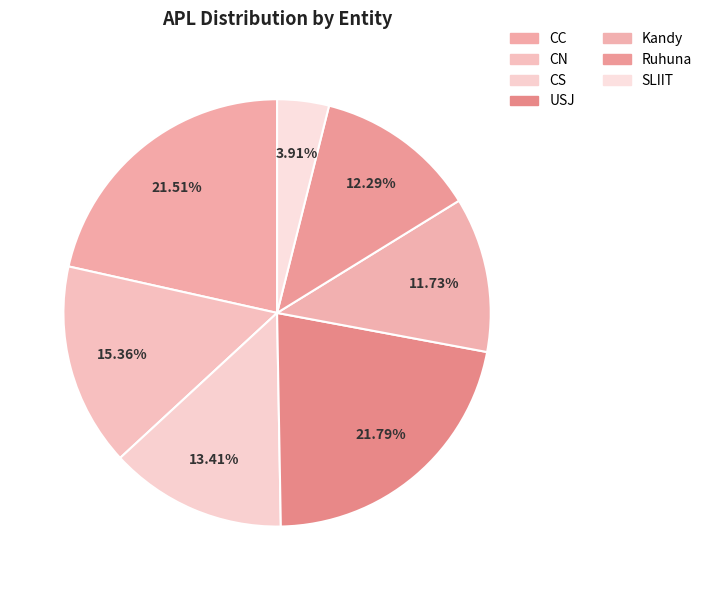

The CN slice represents 15% of the pie. True or false?

True